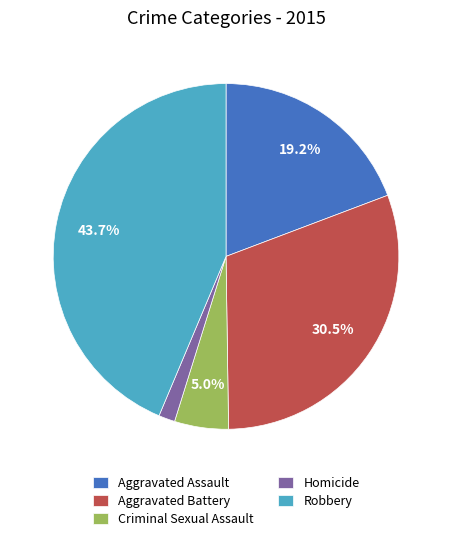

True or false: Aggravated Assault accounts for 19% of the total.

True